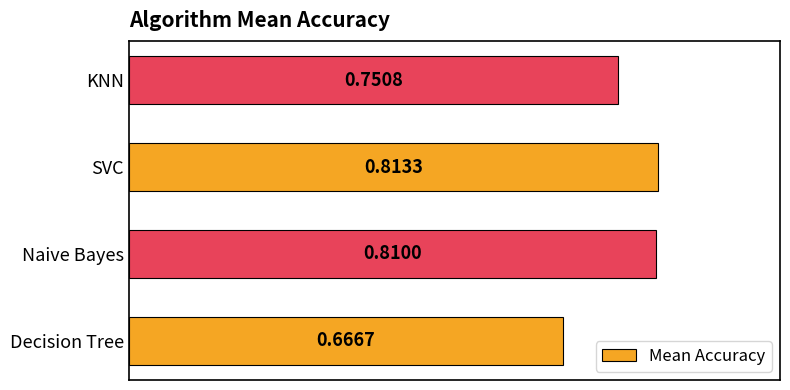

How many bars are there in total?

4